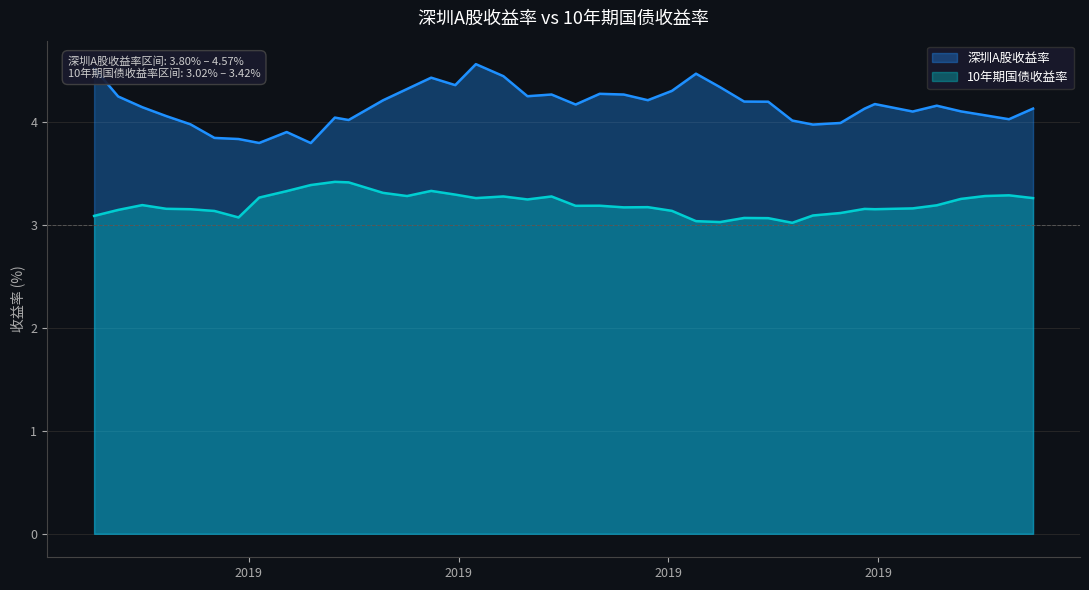

The 10年期国债收益率 series shows 2.2 at 2019-05-10. True or false?

False